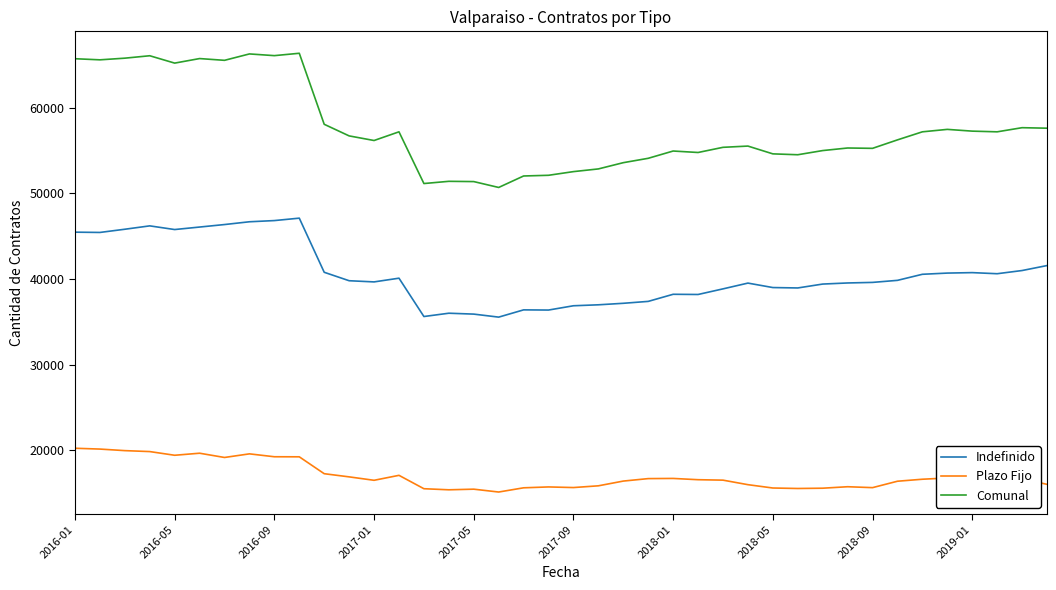

In Plazo Fijo, how many points are lower than both neighbors (excluding endpoints)?

9